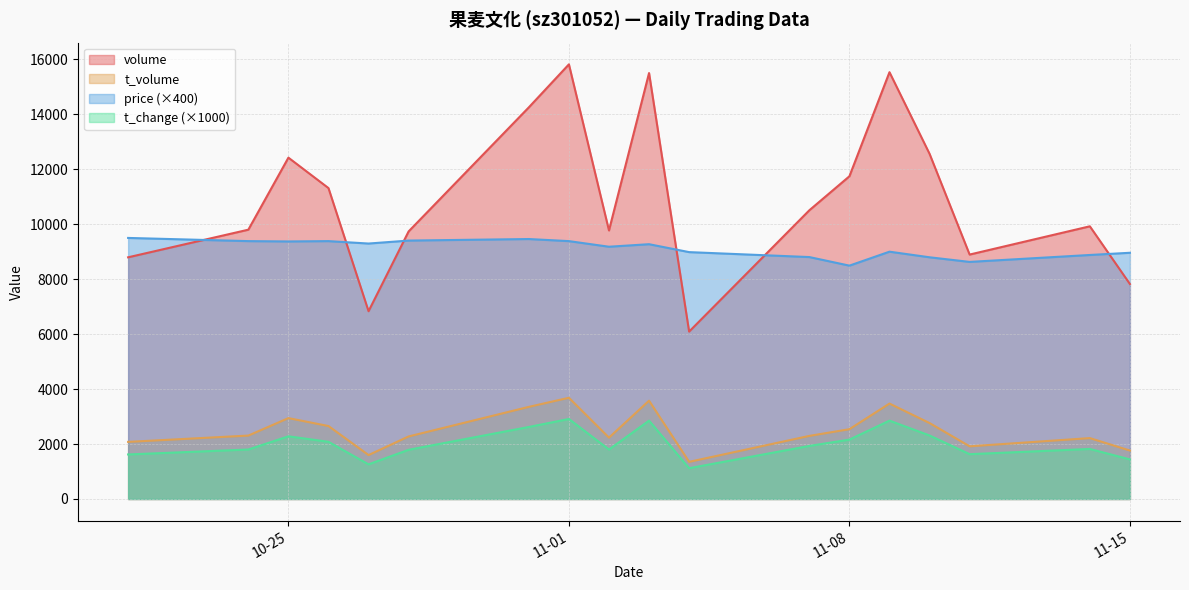

The value of price (×400) at 11-08 is 8488. True or false?

True